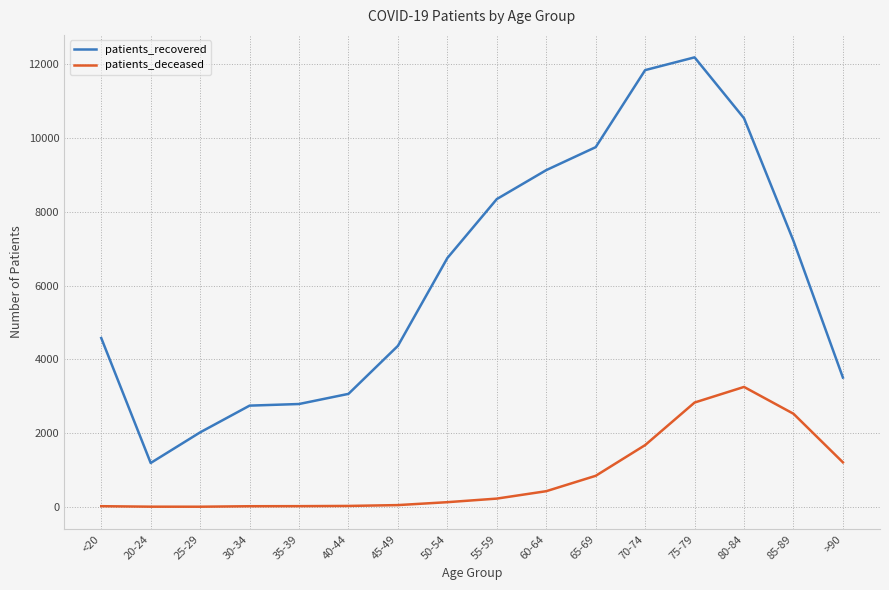

What is the difference between the patients_deceased values at 75-79 and >90?

1622